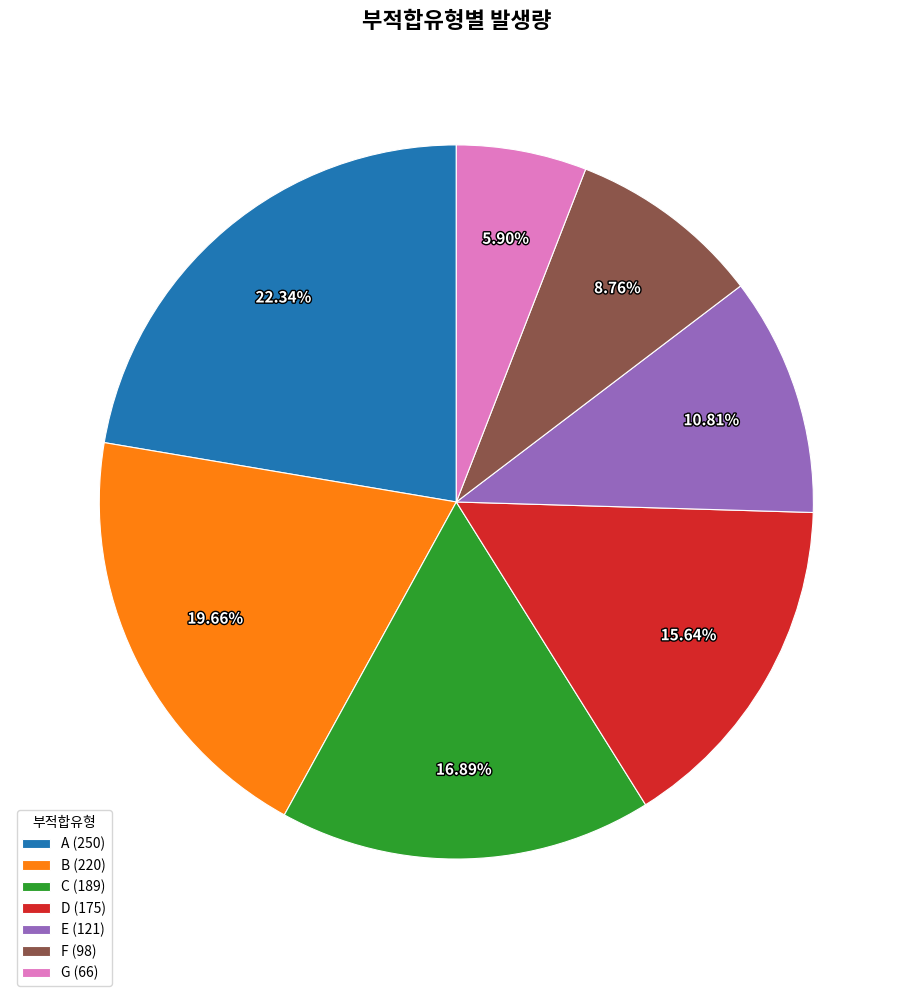

Is there any slice that represents more than half of the pie?

No